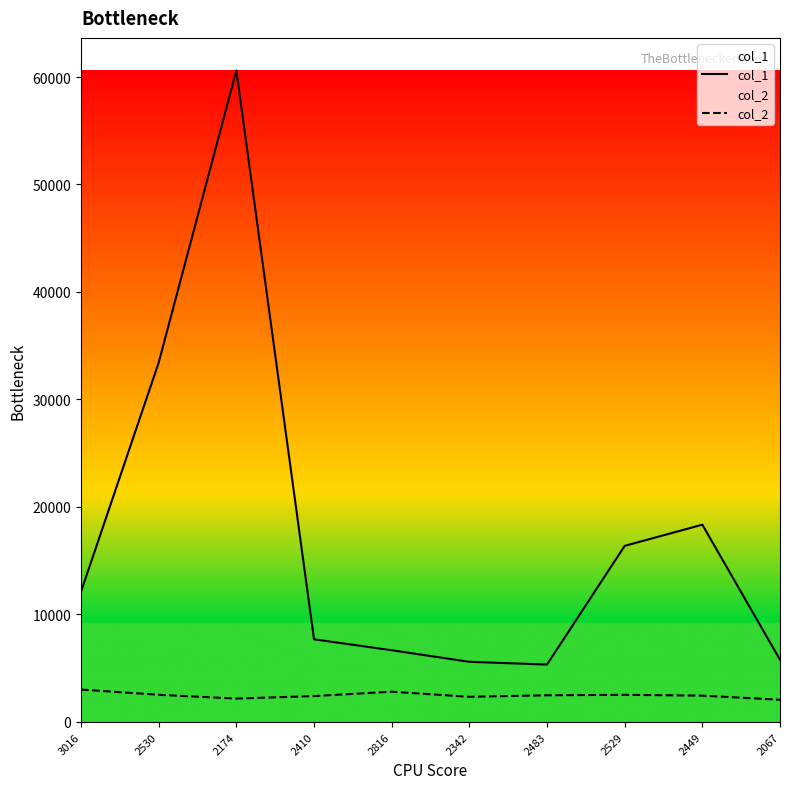

What is the label of the 4th point from the left?

2410